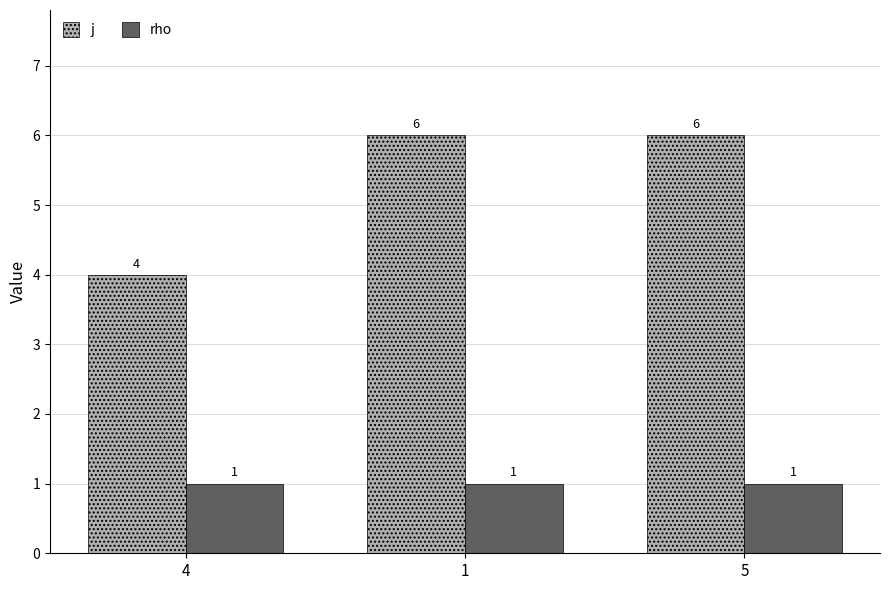

How many j values are between 4 and 6?

3